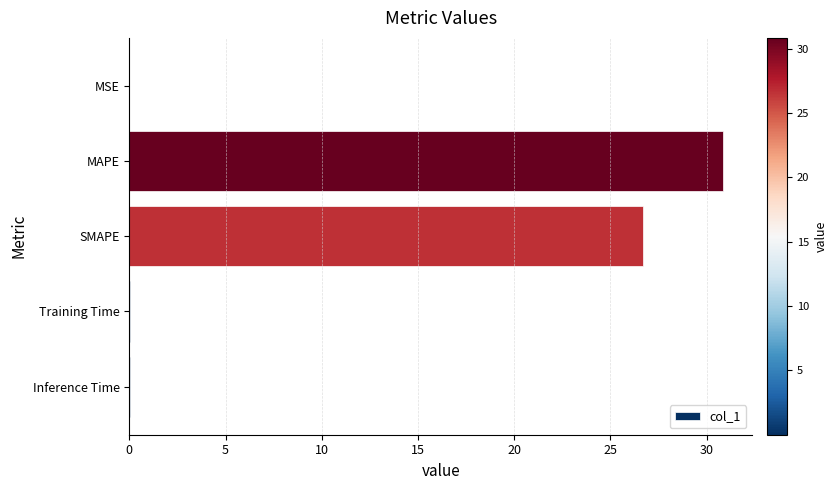

The chart shows a value of 0.0 at MSE. True or false?

True